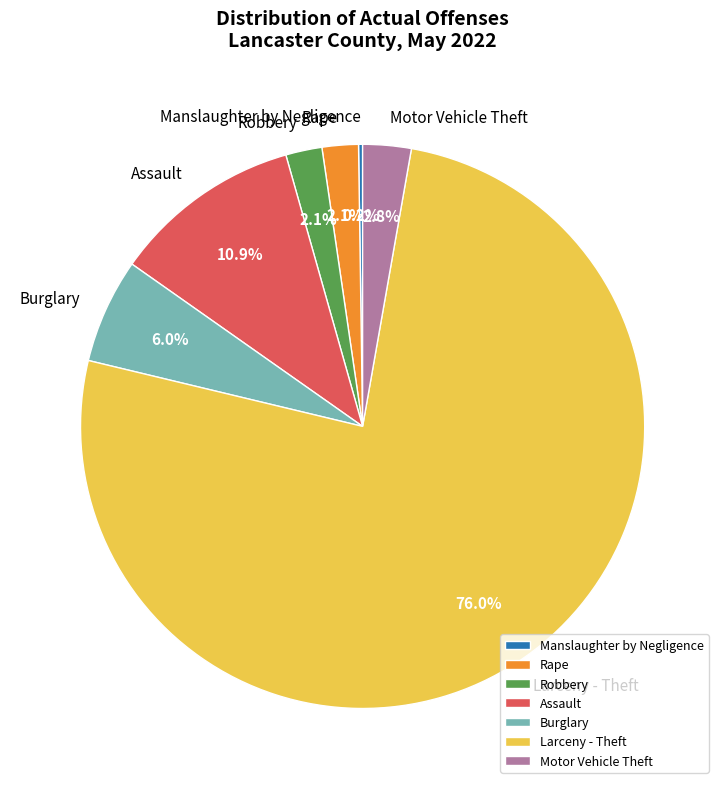

Is it true that Assault is 11% of the pie?

True